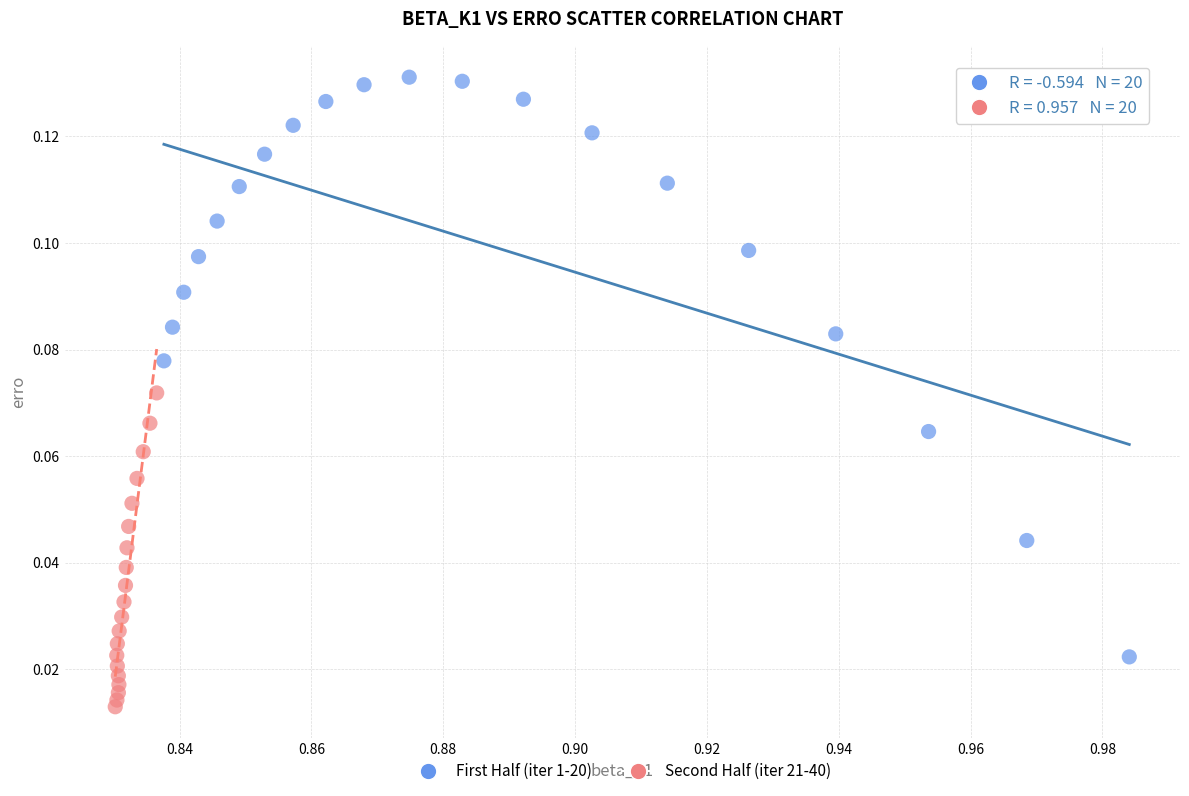

Which series contains the lowest Y value?

Second Half (iter 21-40)